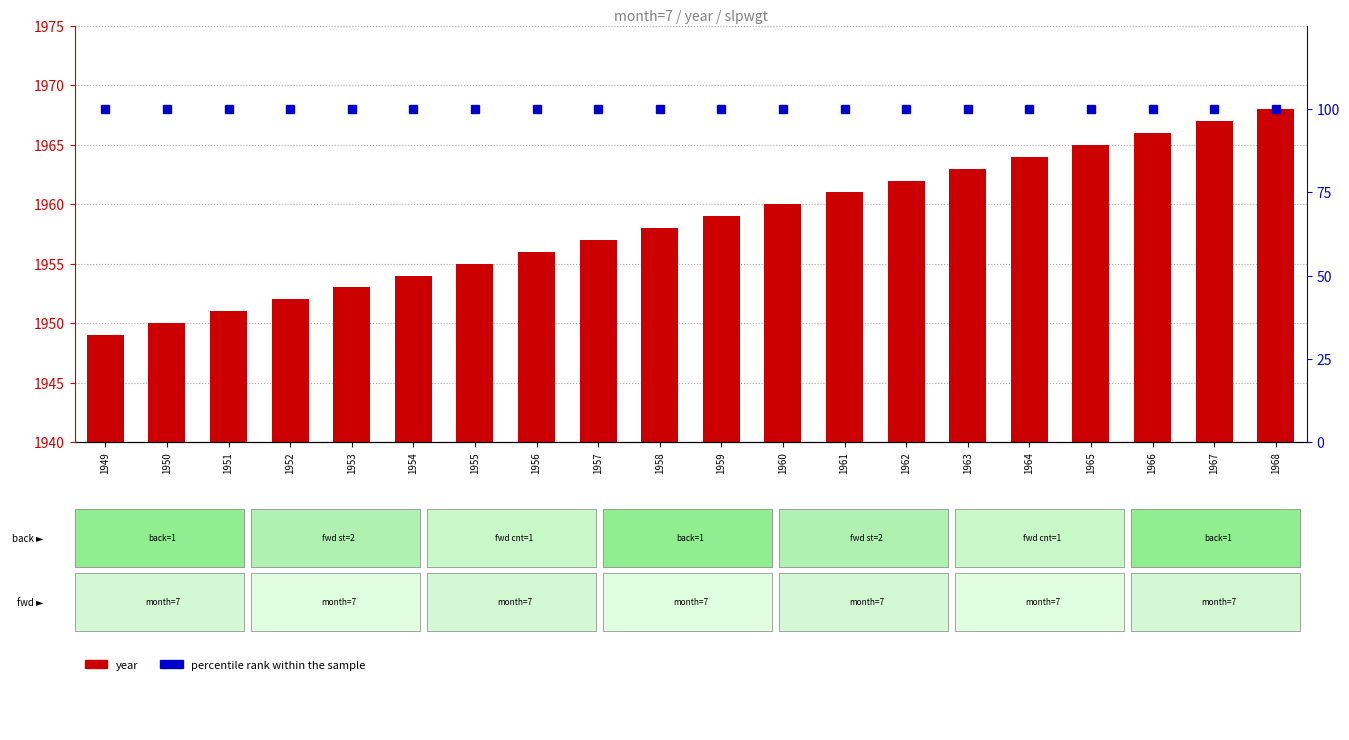

Reading left to right, transcribe all the data shown in this chart.

year: 1949=1949	1950=1950	1951=1951	1952=1952	1953=1953	1954=1954	1955=1955	1956=1956	1957=1957	1958=1958	1959=1959	1960=1960	1961=1961	1962=1962	1963=1963	1964=1964	1965=1965	1966=1966	1967=1967	1968=1968
percentile rank within the sample: 1949=100	1950=100	1951=100	1952=100	1953=100	1954=100	1955=100	1956=100	1957=100	1958=100	1959=100	1960=100	1961=100	1962=100	1963=100	1964=100	1965=100	1966=100	1967=100	1968=100